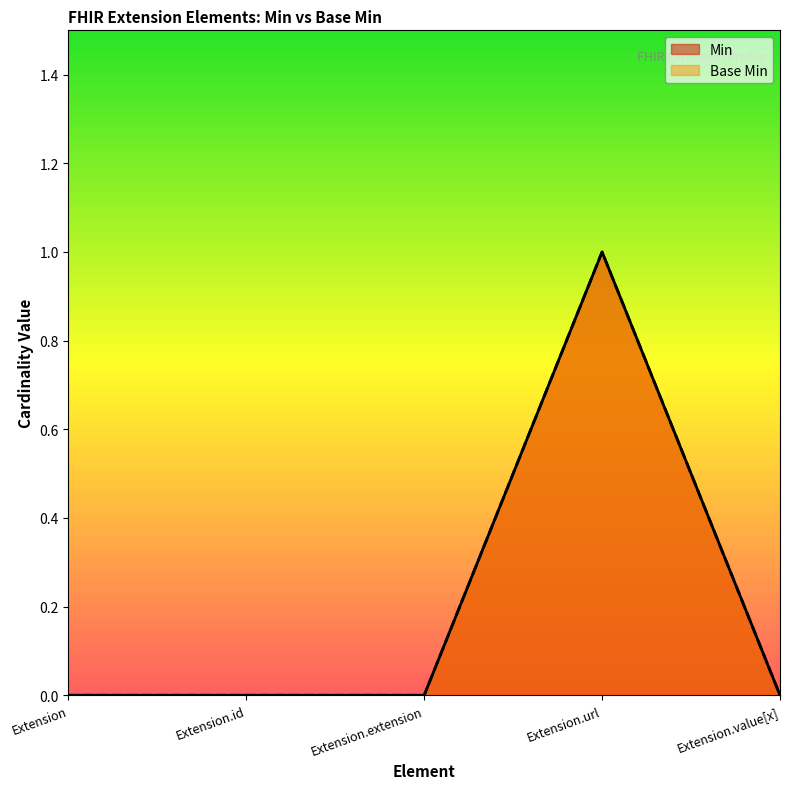

What position from the left is Extension.id?

2